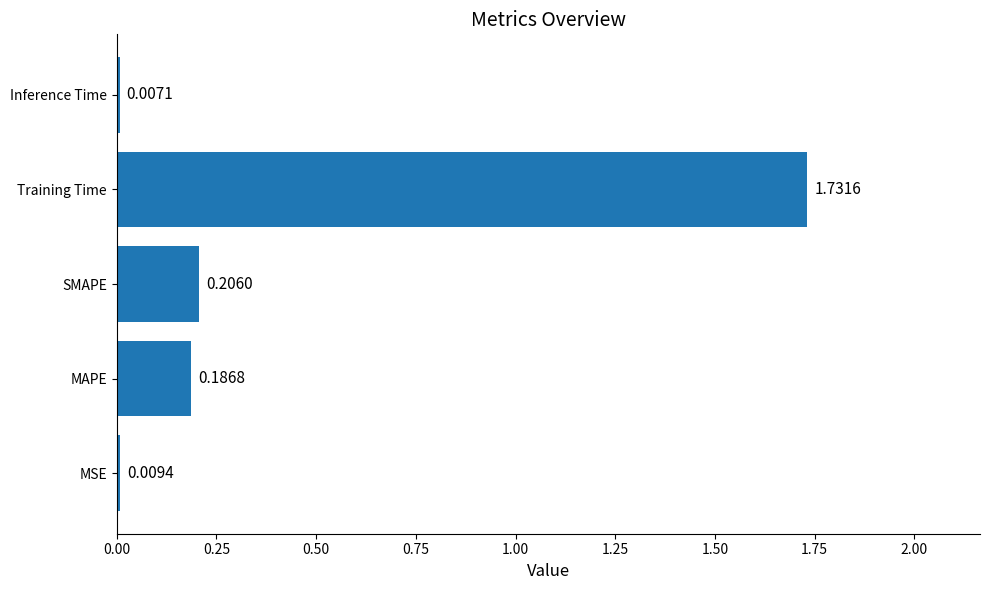

List the labels in order of value, largest first.

Training Time, SMAPE, MAPE, MSE, Inference Time